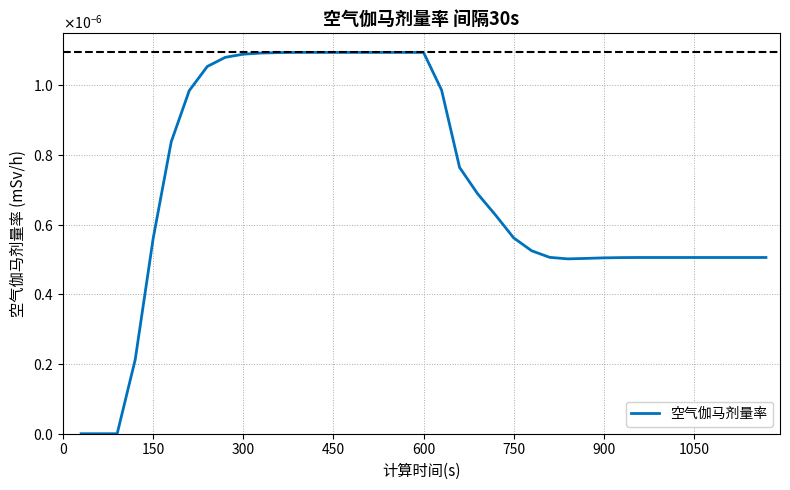

Does the chart display data point markers on the line(s)?

No